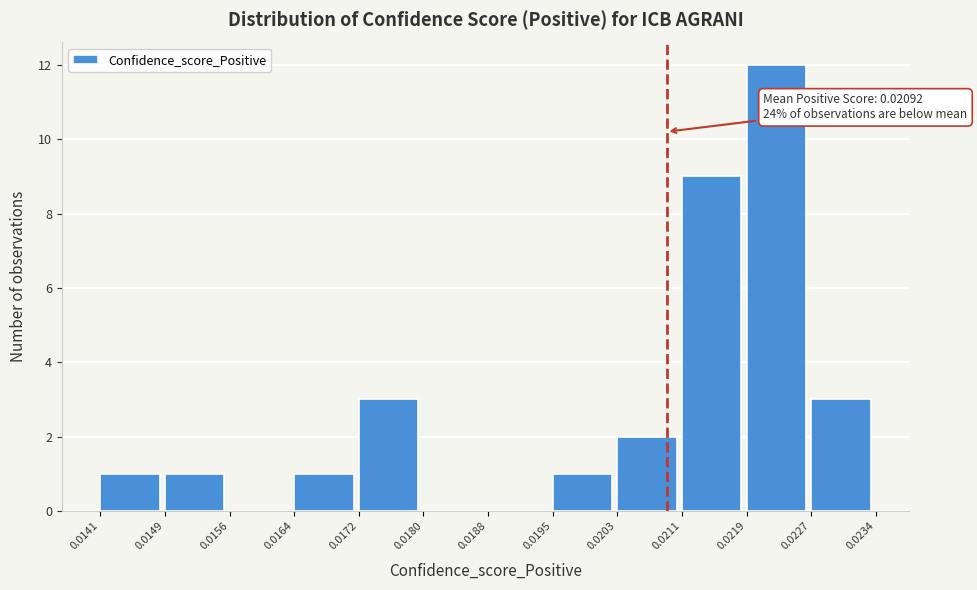

Over which range of the x-axis is the bar tallest?

0.0219 to 0.0227